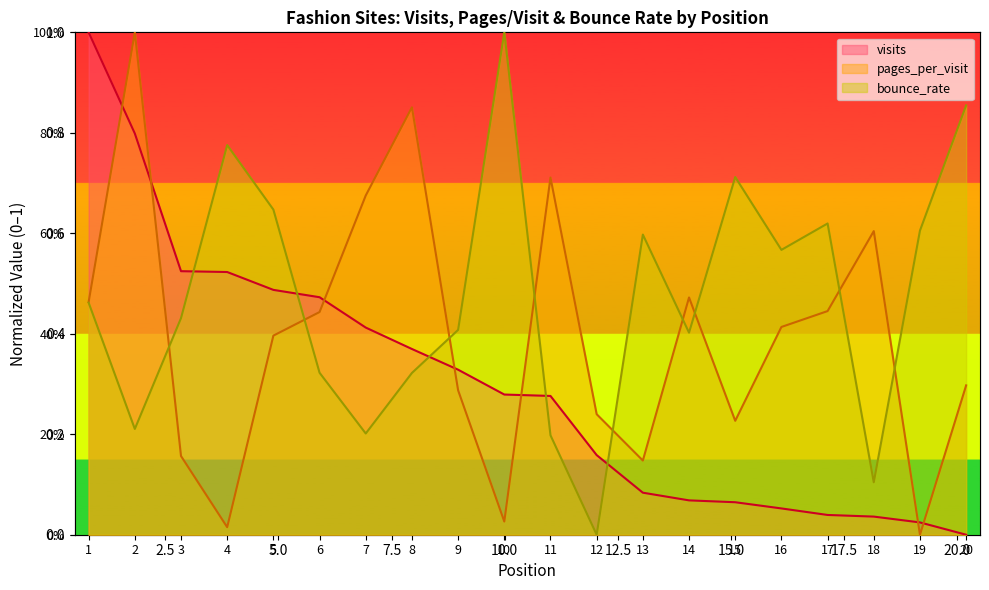

True or false: pages_per_visit has a value of 0.6 at 17.

False